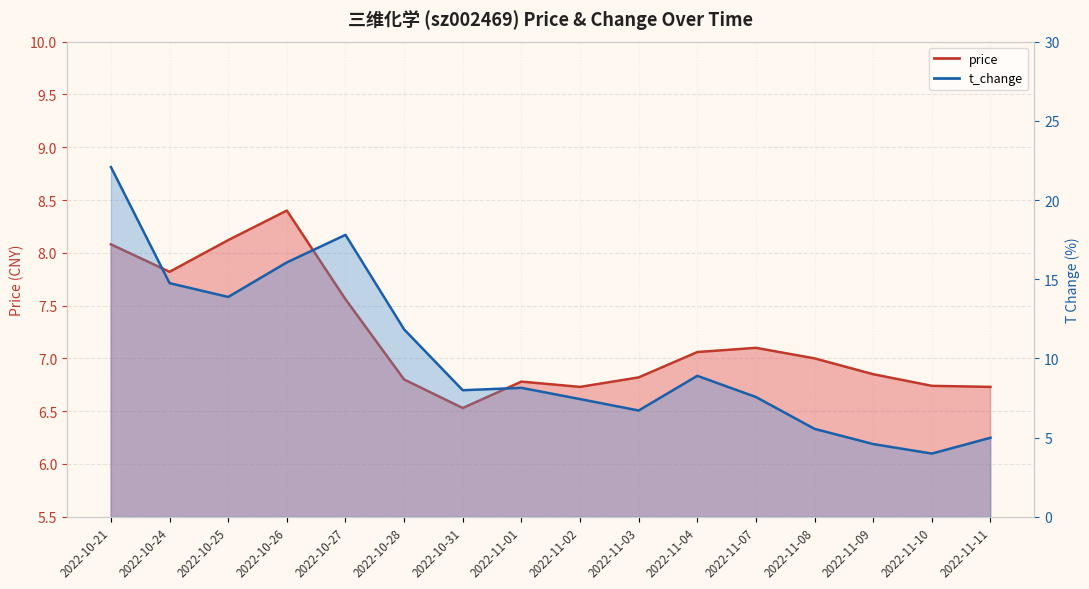

What position from the left is 2022-11-07?

12